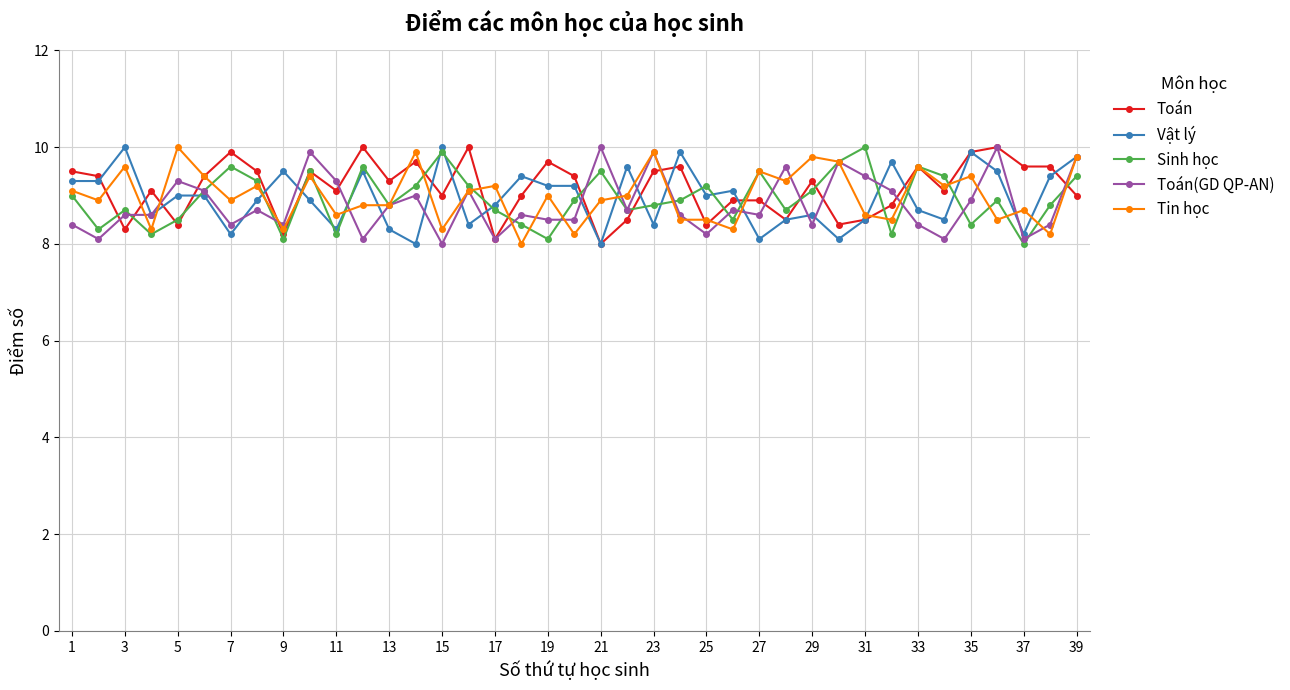

What is the sum of all Toán values?

356.6